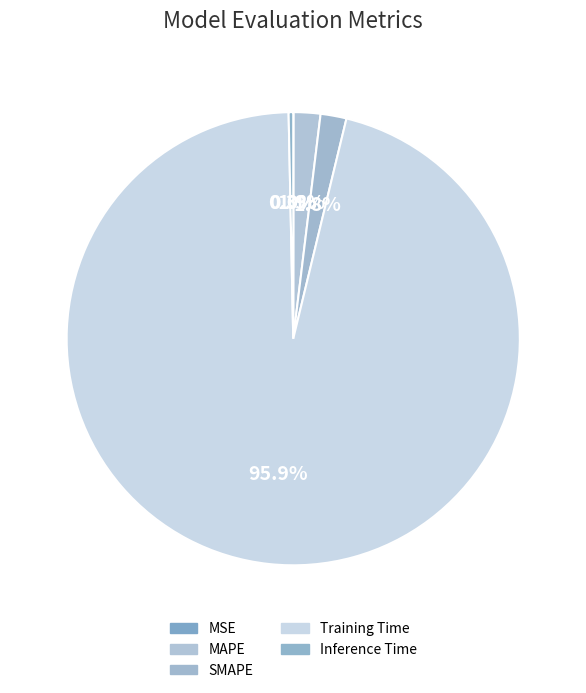

Count the number of slices in the pie.

5